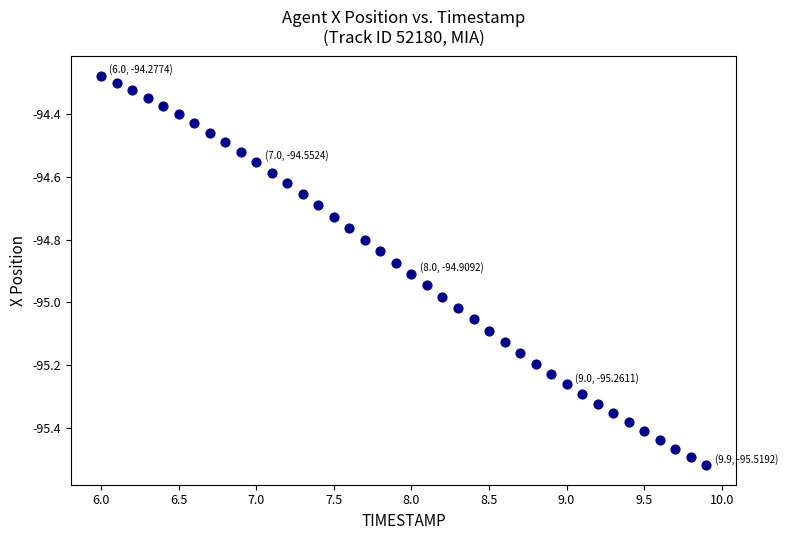

What is the range of X values (max minus min)?

3.9